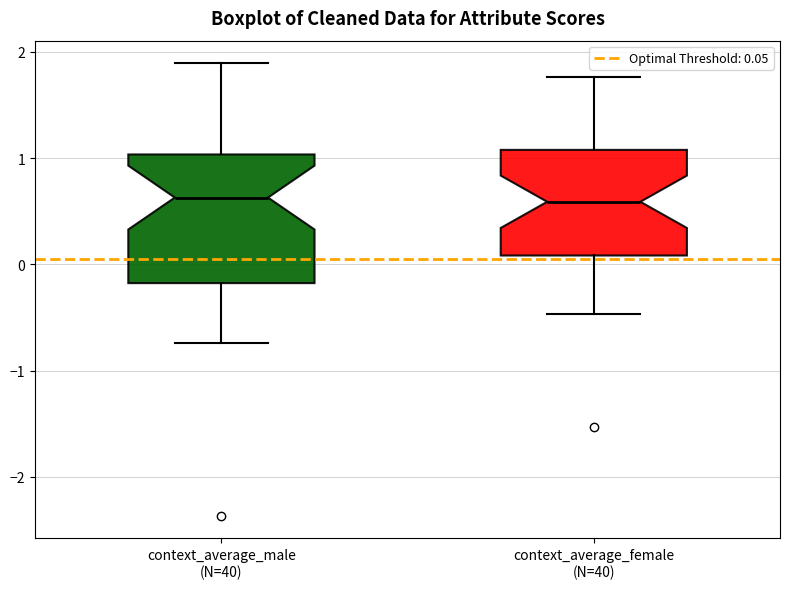

Reading left to right, transcribe this box plot: for each box, give where its median line is, the range the box spans, and where its two whiskers end, as read against the y-axis. The values are not printed on the chart, so give them approximately, as read against the axis.

context_average_male (N=40): median 0.6, box -0.2 to 1.0, whiskers -0.7 to 1.9
context_average_female (N=40): median 0.6, box 0.1 to 1.1, whiskers -0.5 to 1.8